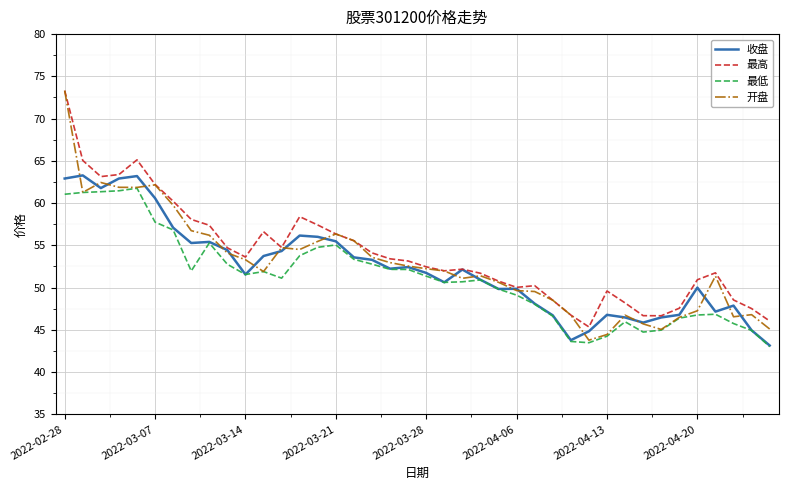

Which series has the widest spread of values?

开盘